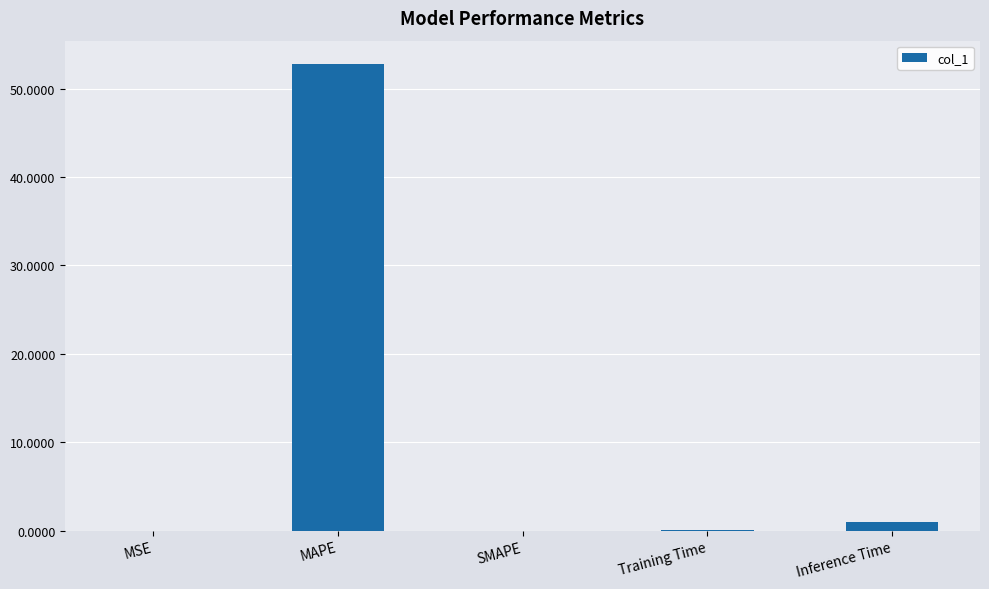

What is the sum of all values?

53.8